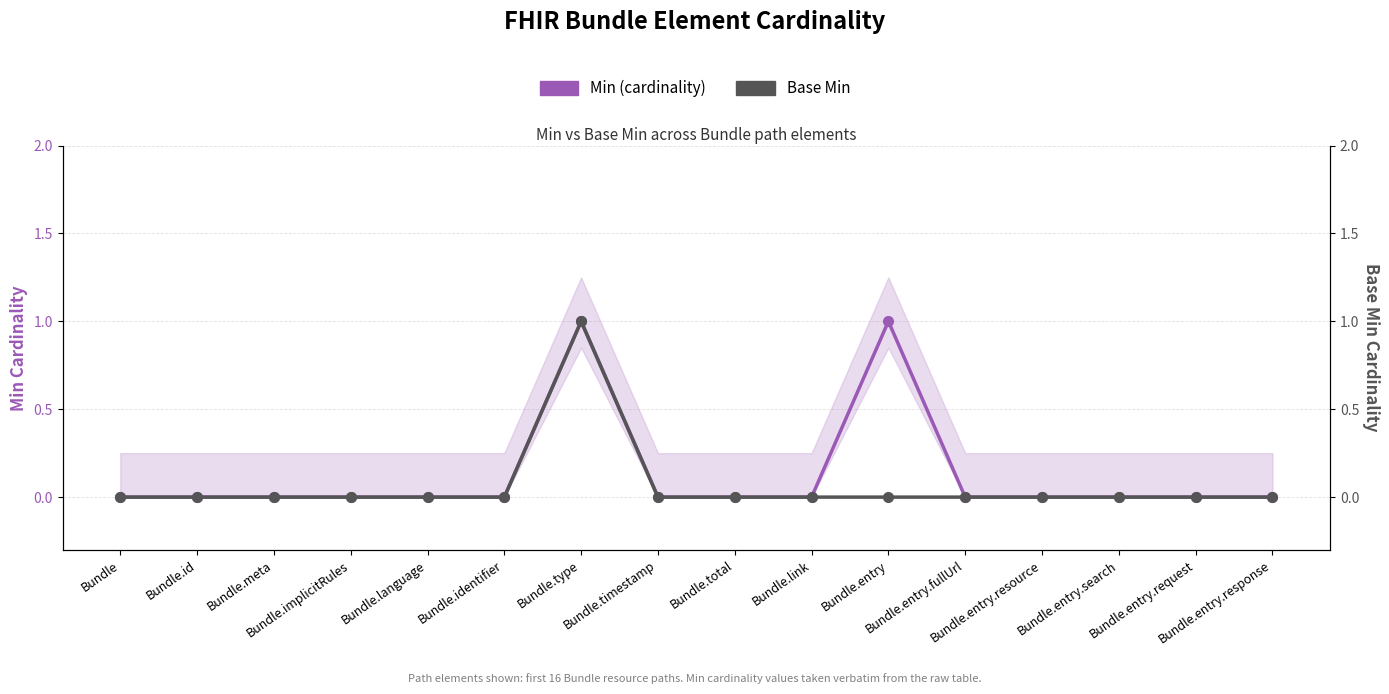

How many values in the Min (cardinality) series exceed 0?

2